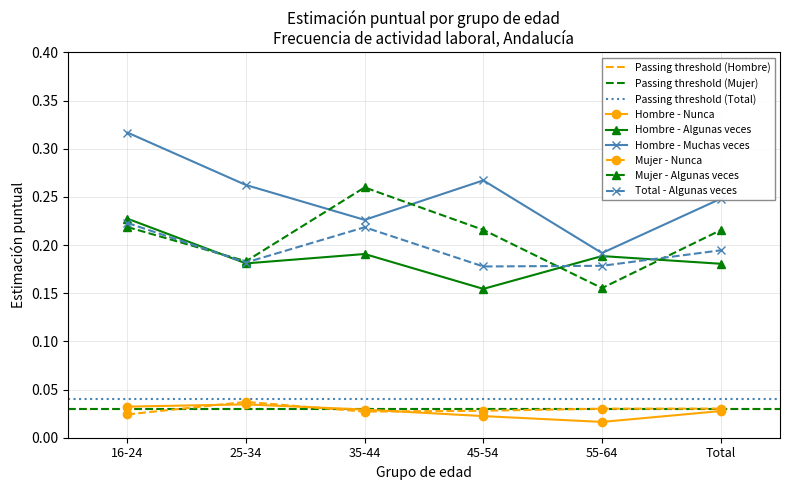

True or false: Mujer - Algunas veces has a value of 0.1 at Total.

False